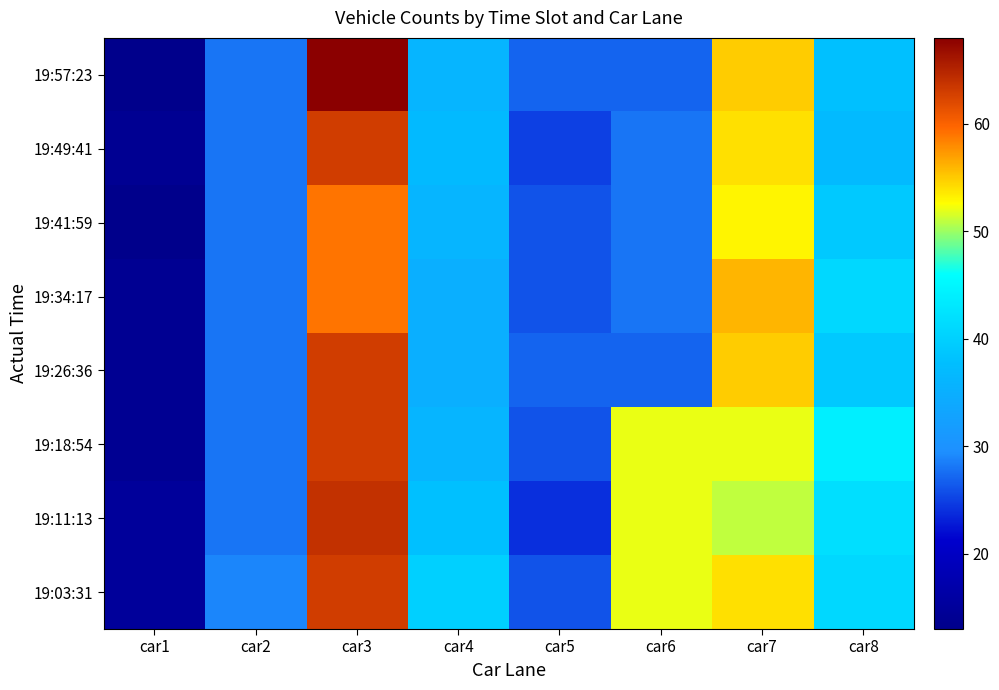

Reading left to right, list all the values displayed in this chart.

19:03:31: car1=15	car2=29	car3=63	car4=40	car5=26	car6=52	car7=54	car8=41
19:11:13: car1=15	car2=28	car3=64	car4=38	car5=24	car6=52	car7=51	car8=42
19:18:54: car1=14	car2=28	car3=63	car4=36	car5=26	car6=52	car7=52	car8=44
19:26:36: car1=14	car2=28	car3=63	car4=35	car5=27	car6=27	car7=55	car8=39
19:34:17: car1=14	car2=28	car3=59	car4=35	car5=26	car6=28	car7=56	car8=41
19:41:59: car1=13	car2=28	car3=59	car4=36	car5=26	car6=28	car7=53	car8=39
19:49:41: car1=14	car2=28	car3=63	car4=37	car5=25	car6=28	car7=54	car8=37
19:57:23: car1=13	car2=28	car3=68	car4=36	car5=27	car6=27	car7=55	car8=38